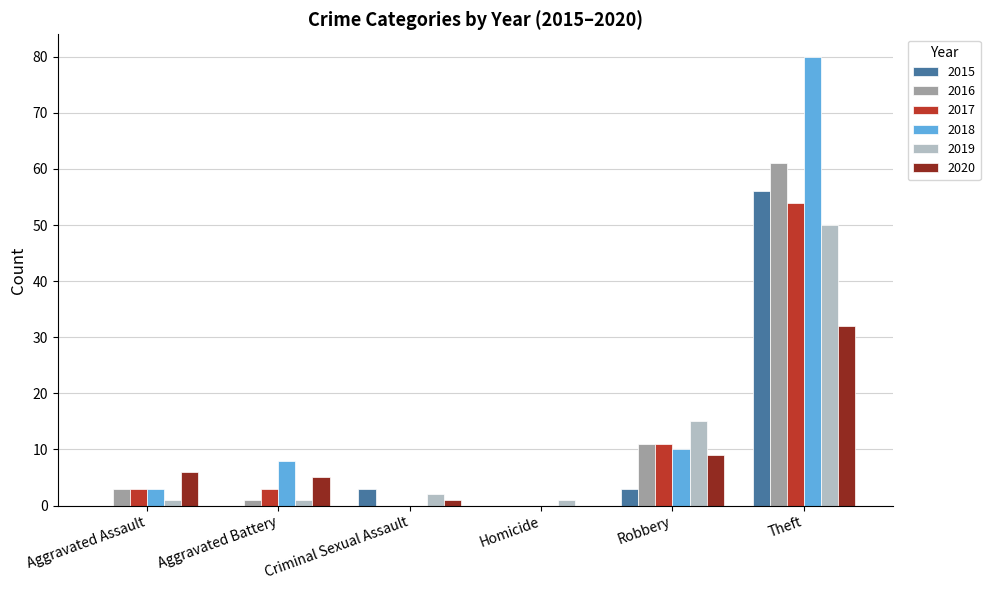

What is the sum of all 2020 values?

53